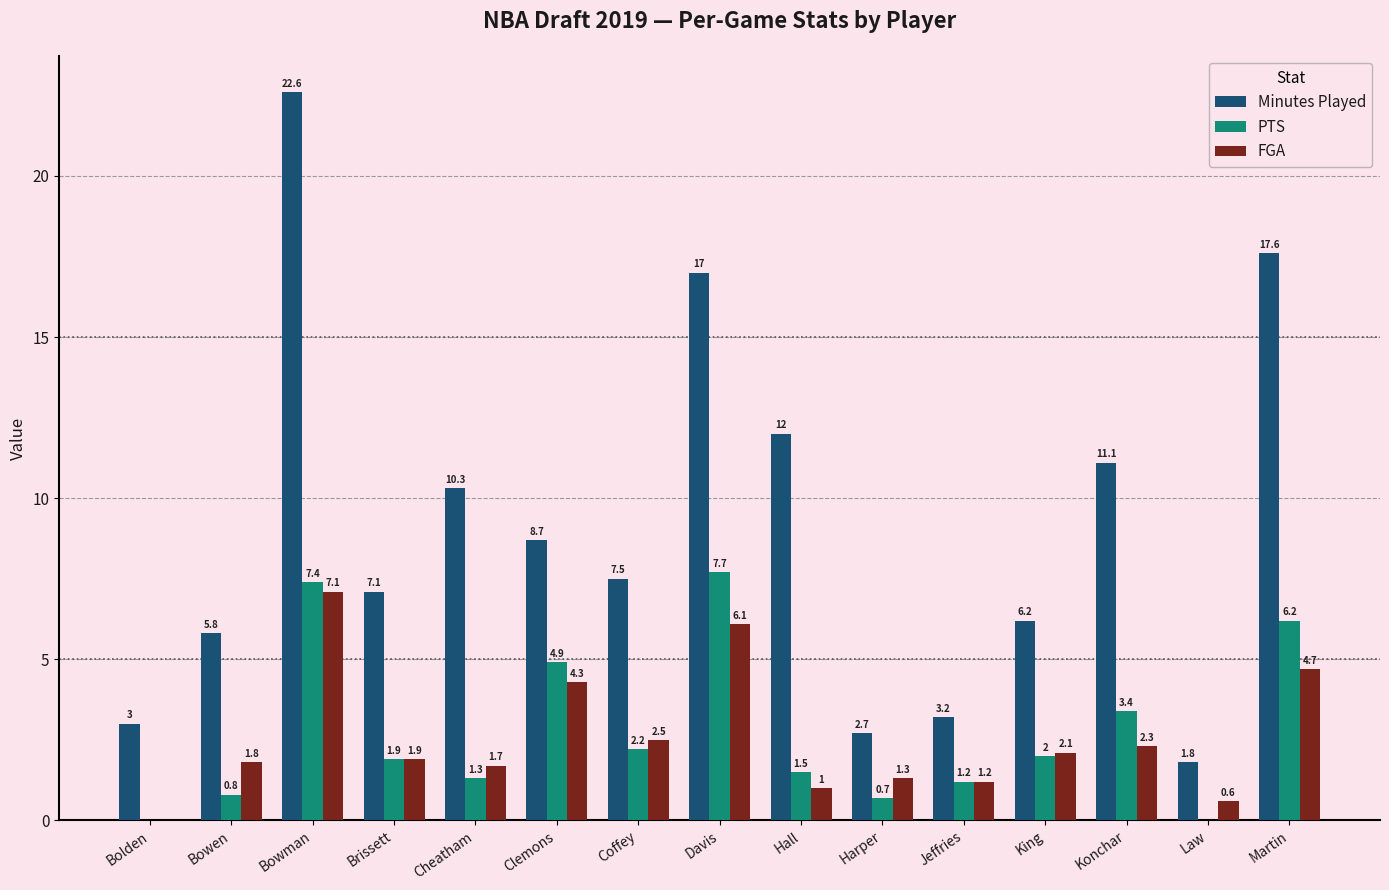

At which label is FGA closest to 3?

Coffey